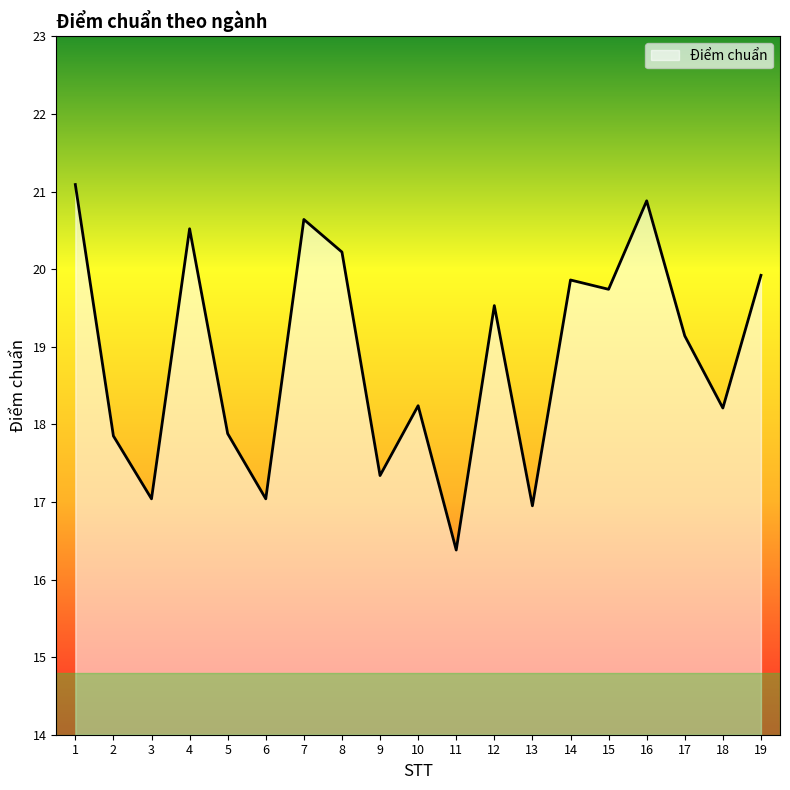

True or false: the data shows 33.8 at 4.

False